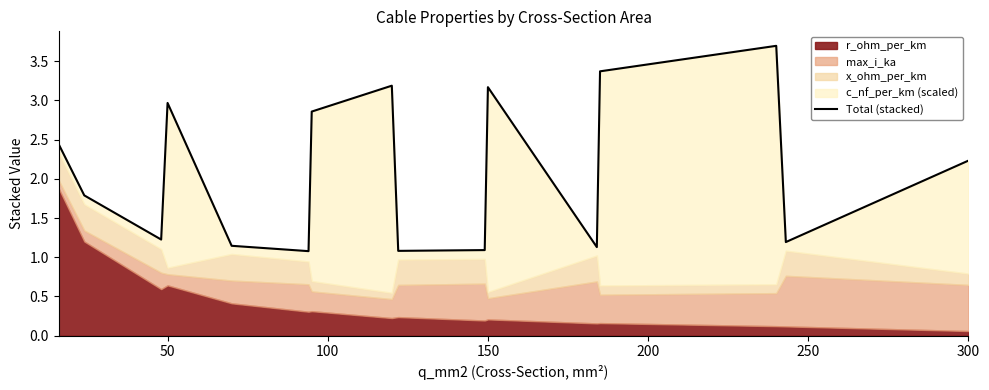

The chart shows a value of 0.5 at 300. True or false?

False